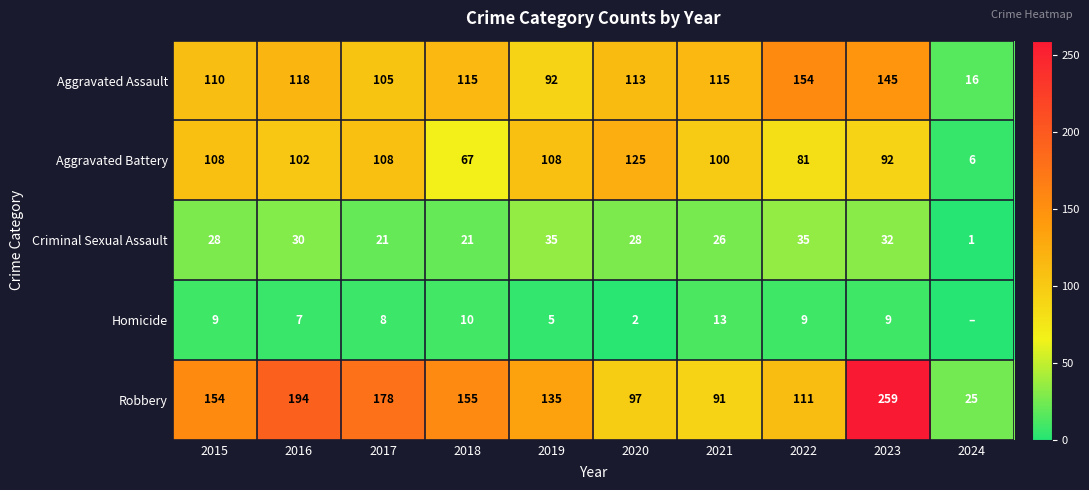

Is the value of Aggravated Battery at 2015 greater than the value of Criminal Sexual Assault at 2022?

Yes